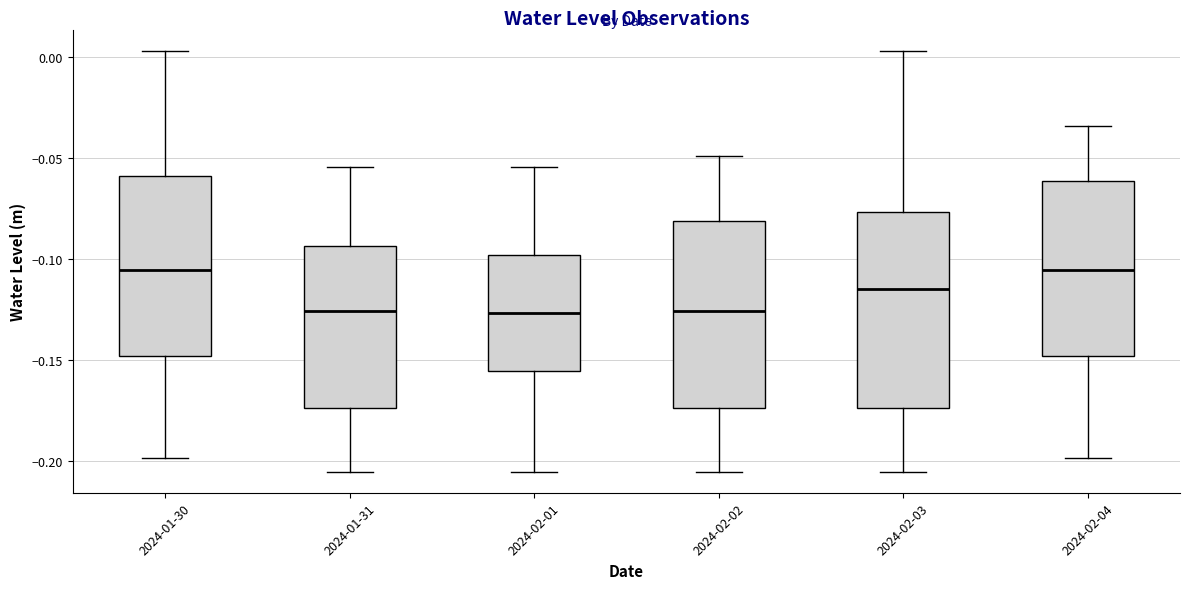

Where does the median line of the box for 2024-02-01 sit on the y-axis? The values are not printed on the chart, so give them approximately, as read against the axis.

-0.125